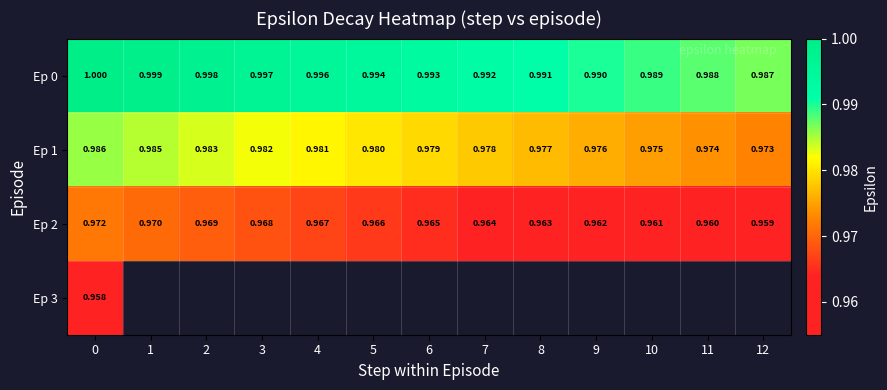

What is the approximate value of Ep 2 at 9?

1.0